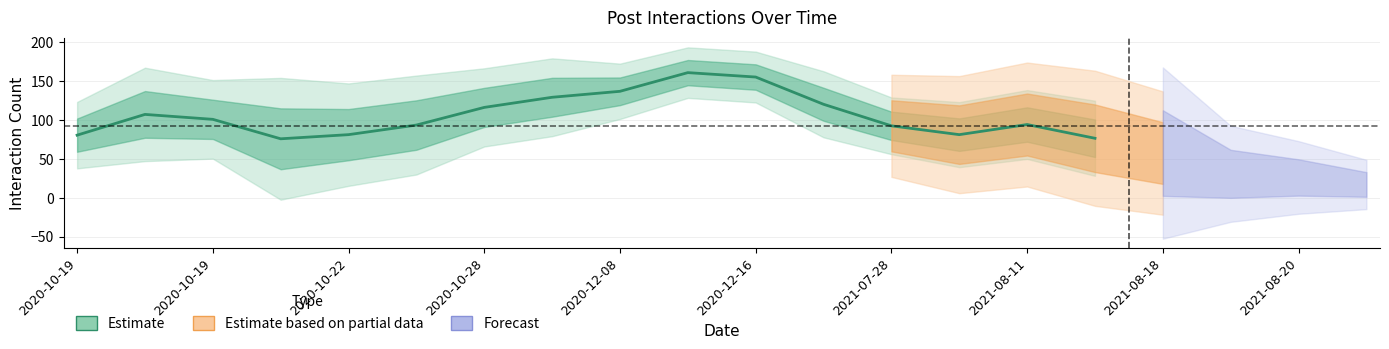

True or false: the data shows 137.5 at 2020-12-16.

False